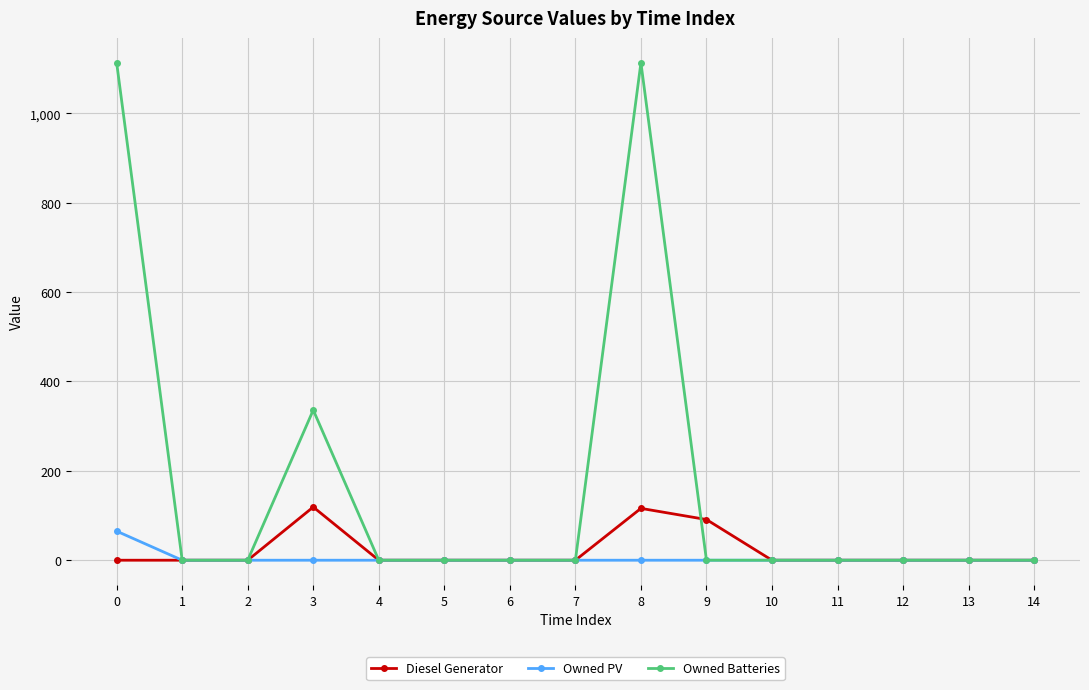

What is the sum of all Owned PV values?

65